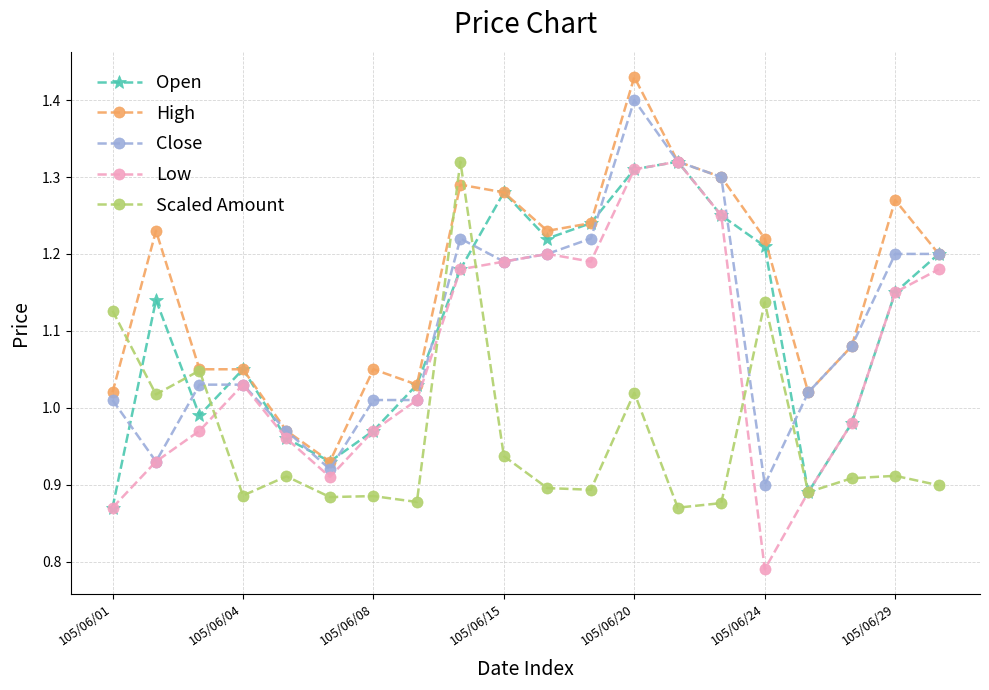

Which series has the widest spread of values?

Low